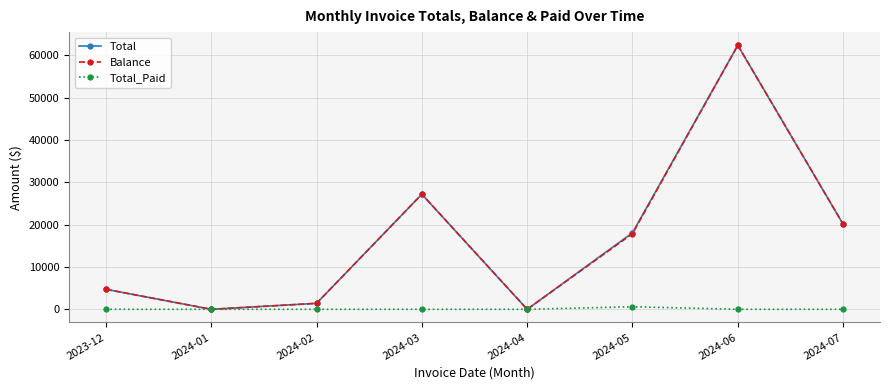

Reading left to right, transcribe all the data shown in this chart.

Total: 4728.4	0.0	1408.4	27202.9	0.0	18093.2	62406.3	20106.3
Balance: 4728.4	0.0	1408.4	27202.9	0.0	17888.2	62406.3	20106.3
Total_Paid: 0.0	0.0	0.0	0.0	0.0	607.2	0.0	0.0